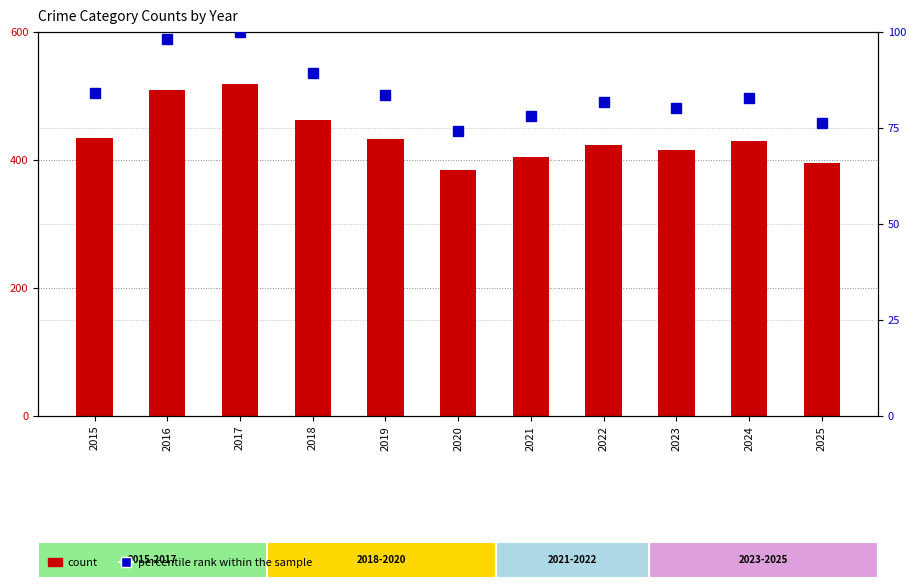

How many distinct data groups are displayed?

2